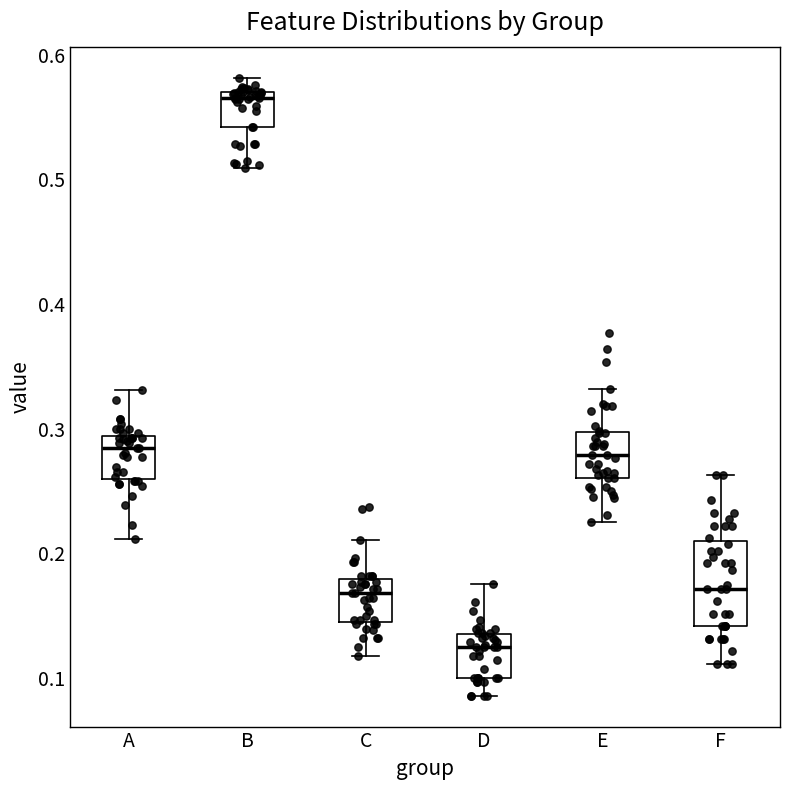

Reading left to right, read every box against the y-axis: the position of its median line, the range the box covers, and the ends of its whiskers. The values are not printed on the chart, so give them approximately, as read against the axis.

A: median 0.28, box 0.26 to 0.29, whiskers 0.21 to 0.33
B: median 0.57 (just below the box's upper edge), box 0.54 to 0.57, whiskers 0.51 to 0.58
C: median 0.17, box 0.14 to 0.18, whiskers 0.12 to 0.21
D: median 0.13 (just below the box's upper edge), box 0.10 to 0.13, whiskers 0.09 to 0.18
E: median 0.28, box 0.26 to 0.30, whiskers 0.23 to 0.33
F: median 0.17, box 0.14 to 0.21, whiskers 0.11 to 0.26